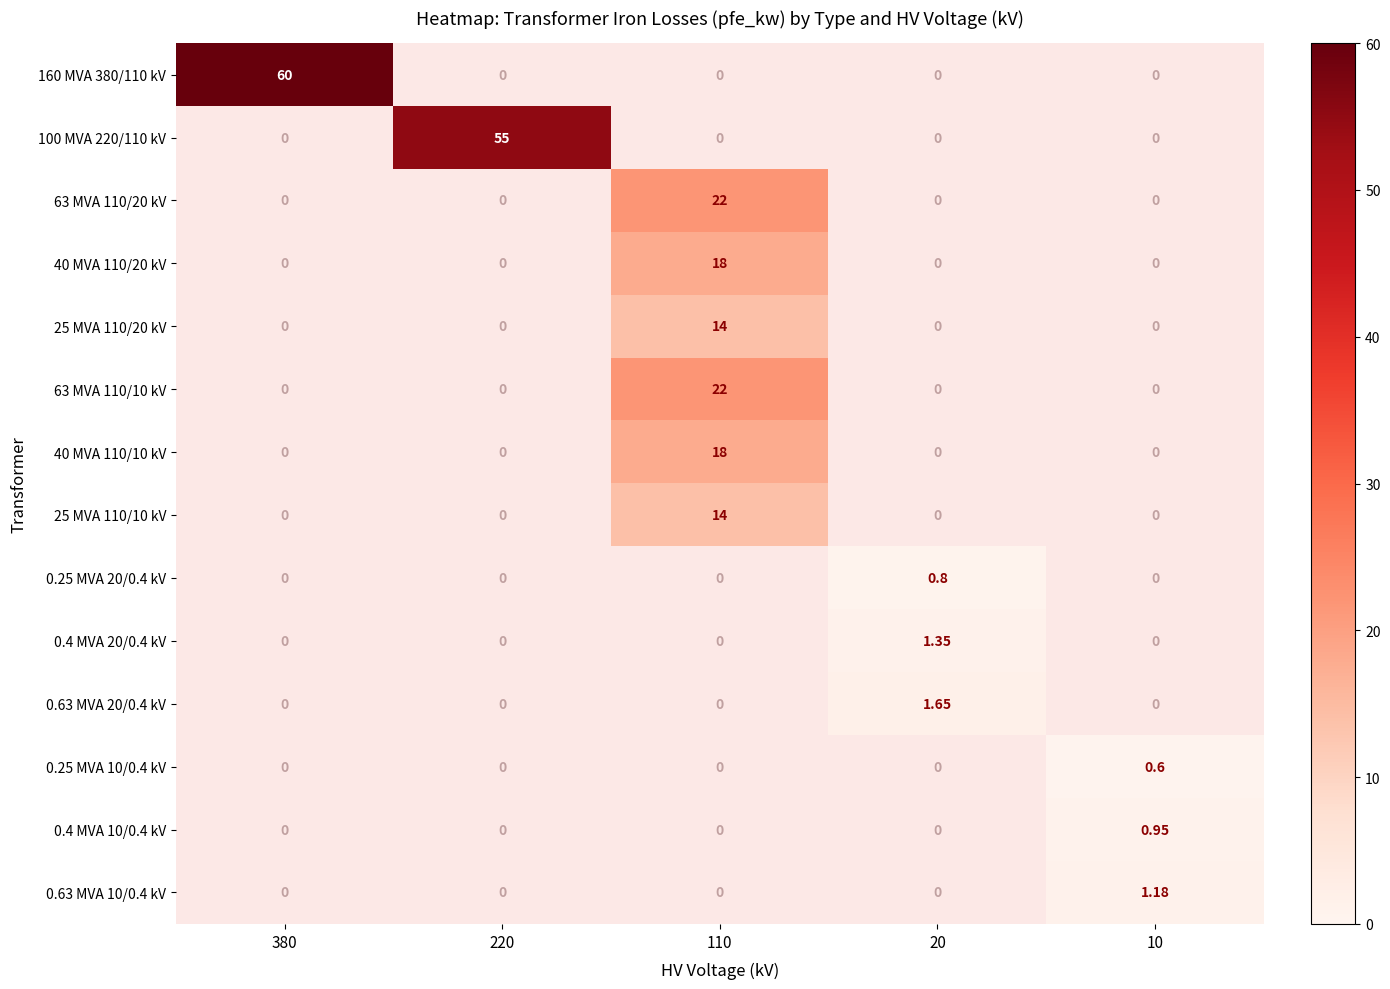

Which has a higher value, 110 or 20?

20